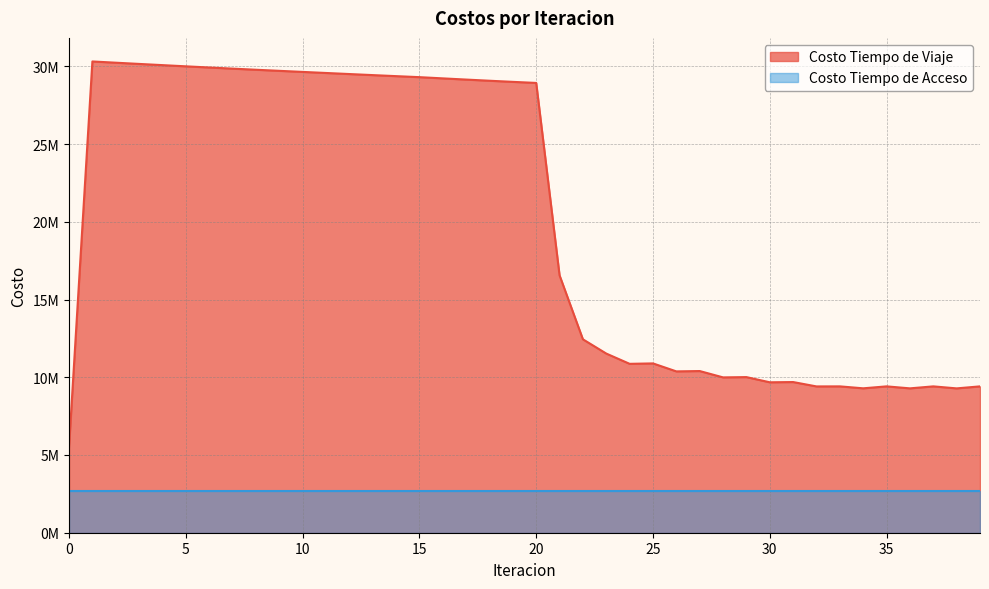

The chart shows a value of 48400632.4 at 2. True or false?

False